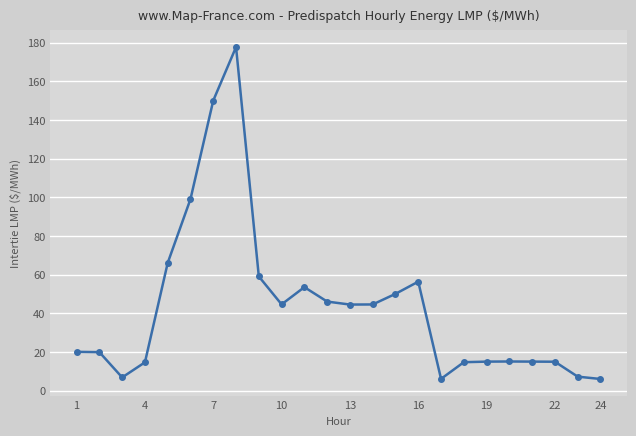

What is the minimum value shown in the chart?

6.0